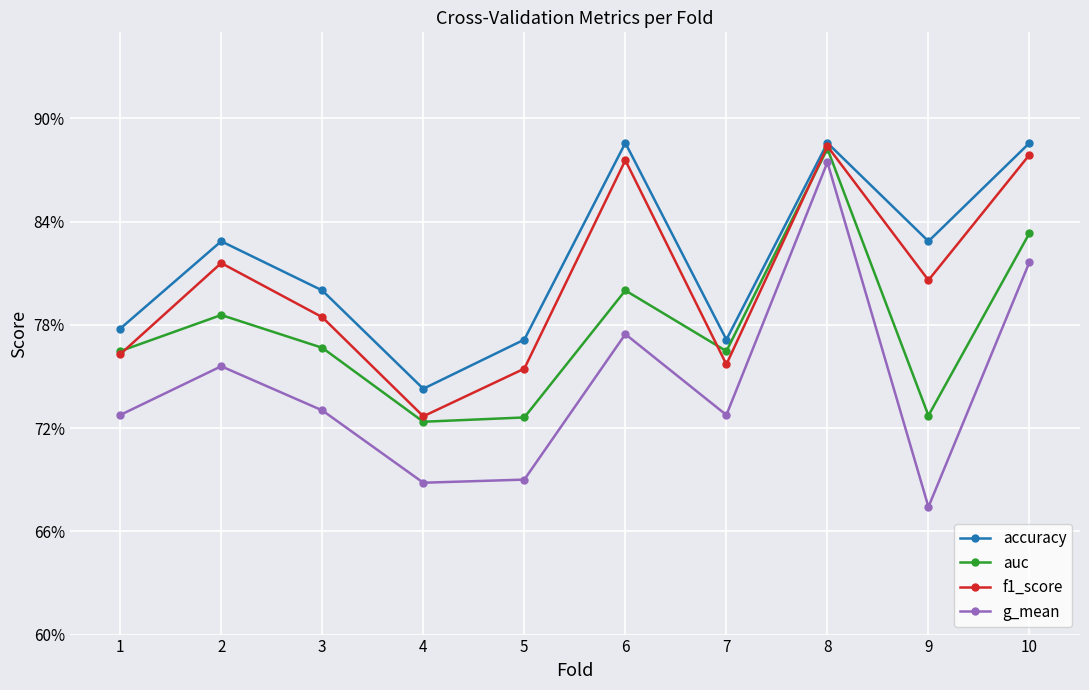

What are all the series names shown in the legend?

accuracy, auc, f1_score, g_mean